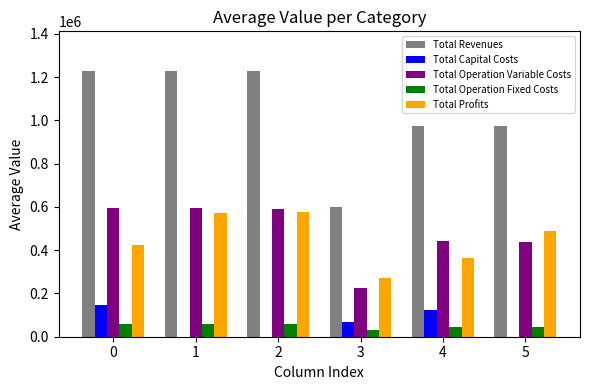

What is the total value across all series at 4?

1948482.0